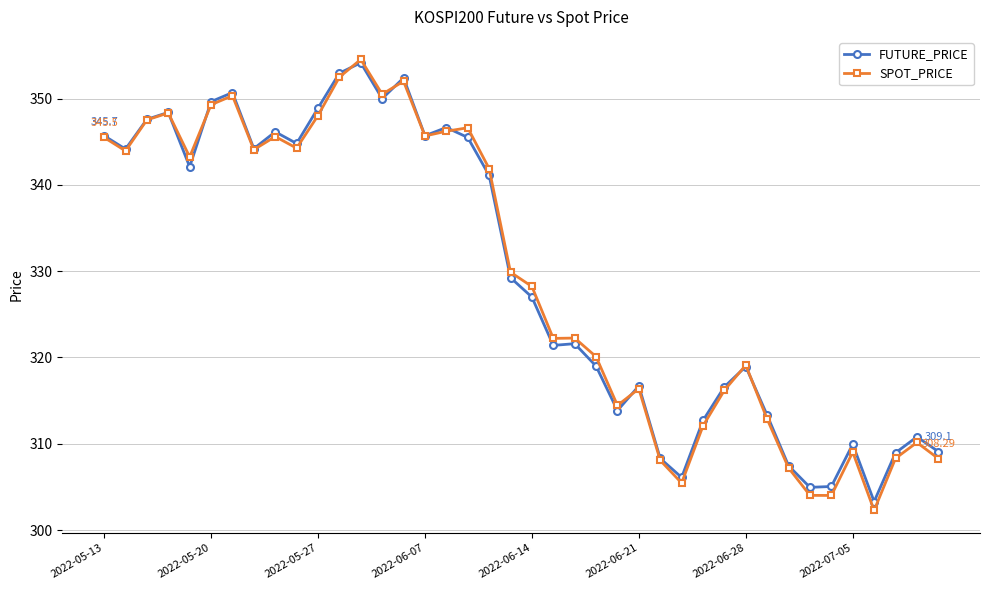

Which series has the widest spread of values?

SPOT_PRICE